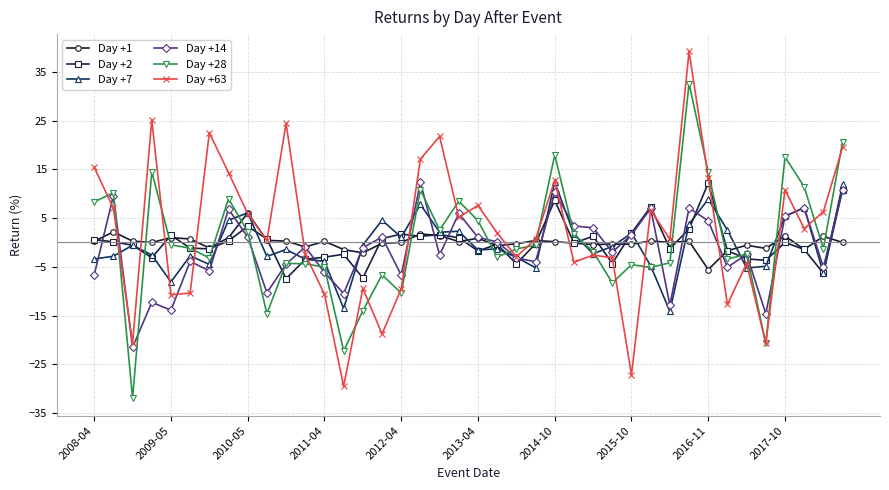

Which series has the largest range (max minus min)?

Day +63